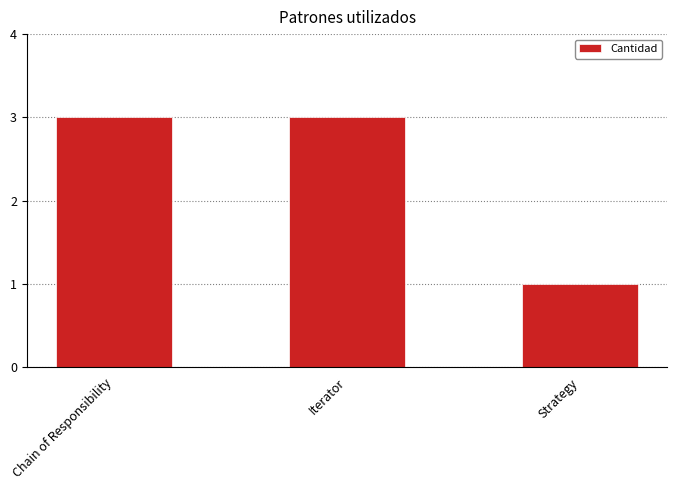

How many bars are there in total?

3